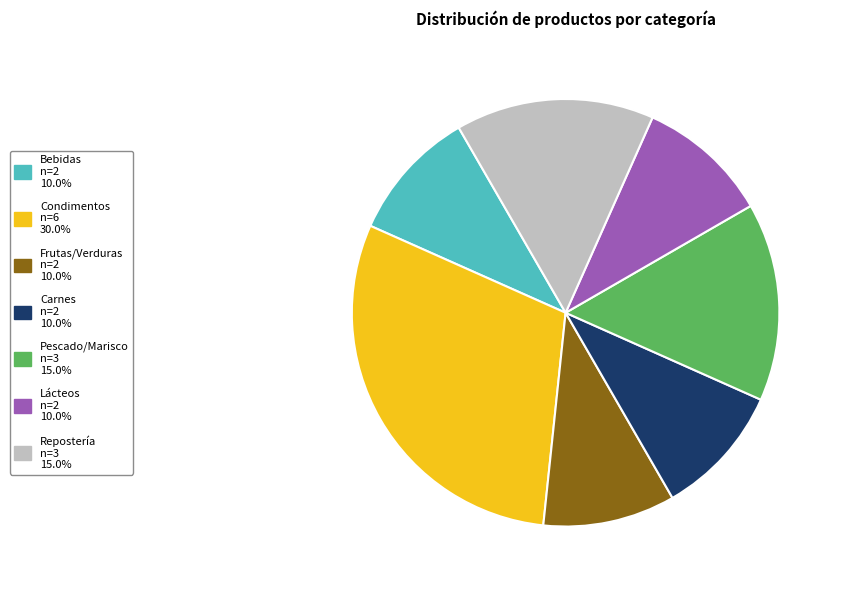

Is there any slice that represents more than half of the pie?

No